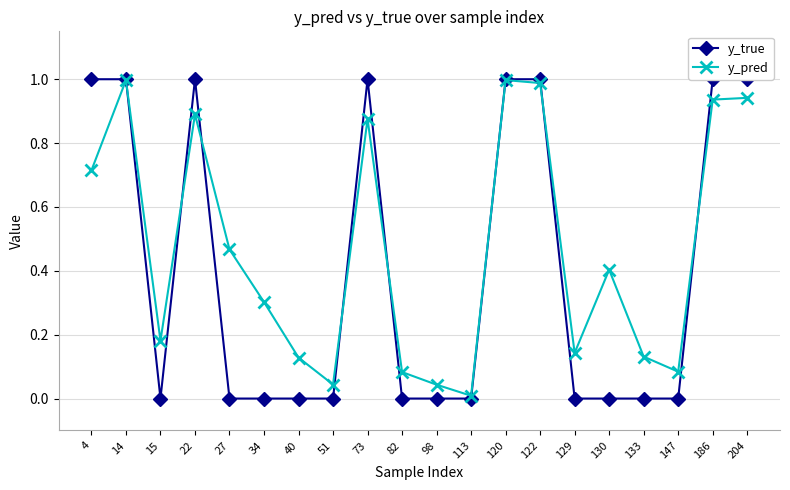

What is the difference between the highest and lowest values at 27?

0.5